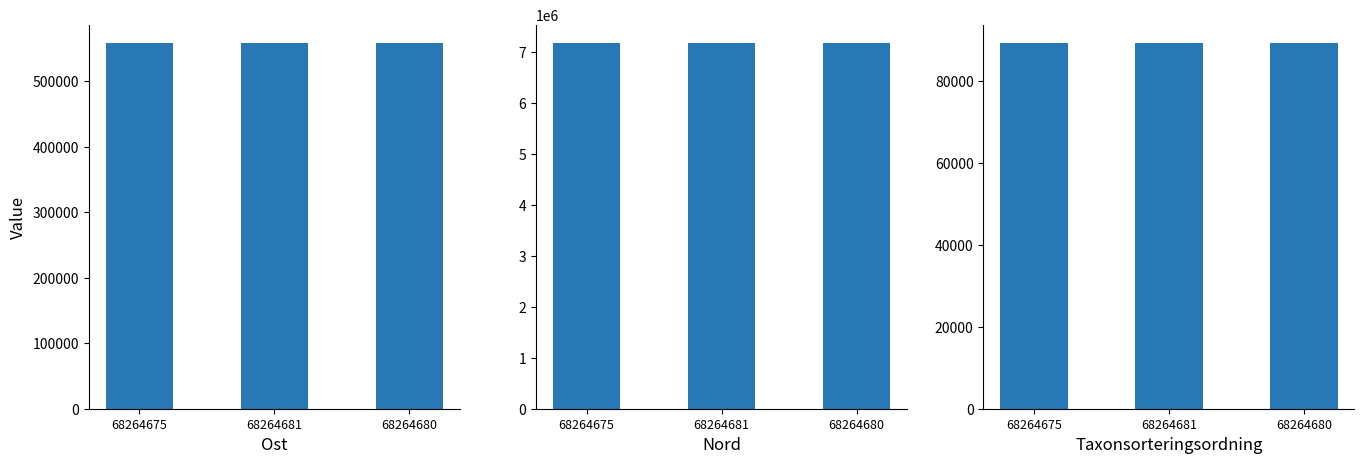

List the labels in order of Taxonsorteringsordning value, largest first.

68264681, 68264675, 68264680